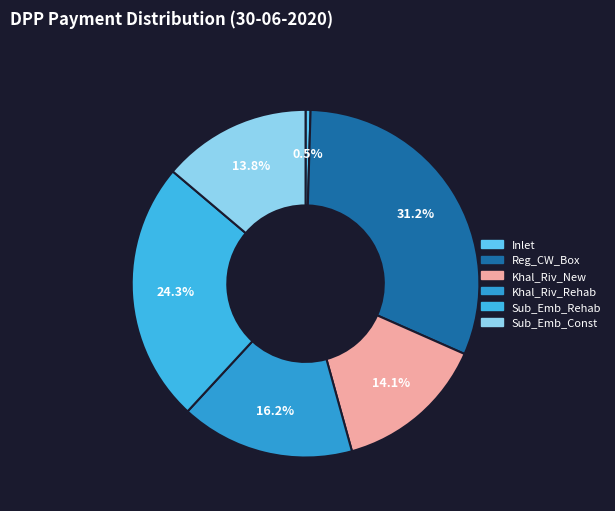

The Sub_Emb_Rehab slice represents 15% of the pie. True or false?

False